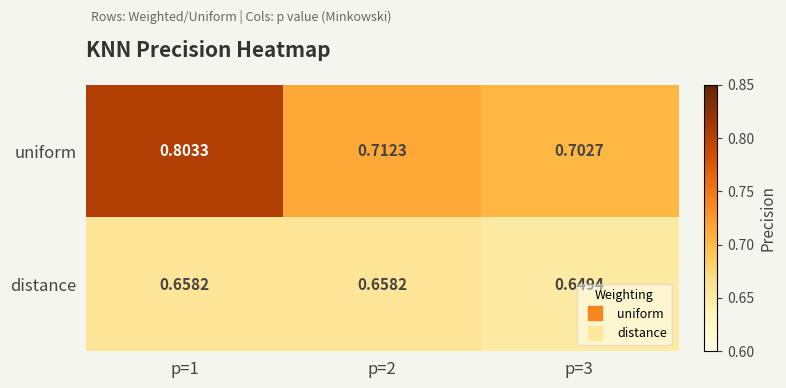

List the series in order of their overall mean, lowest first.

distance, uniform